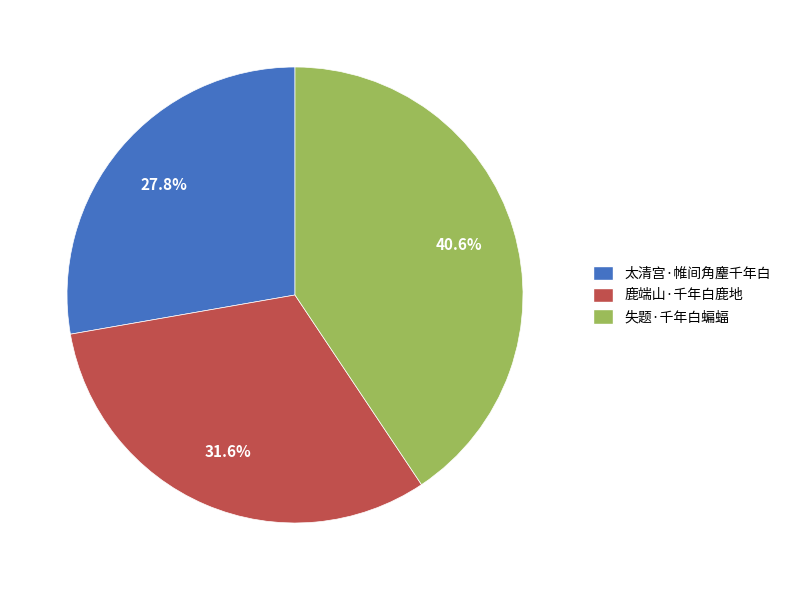

Which has a higher value, 失题·千年白蝙蝠 or 太清宫·帷间角麈千年白?

失题·千年白蝙蝠